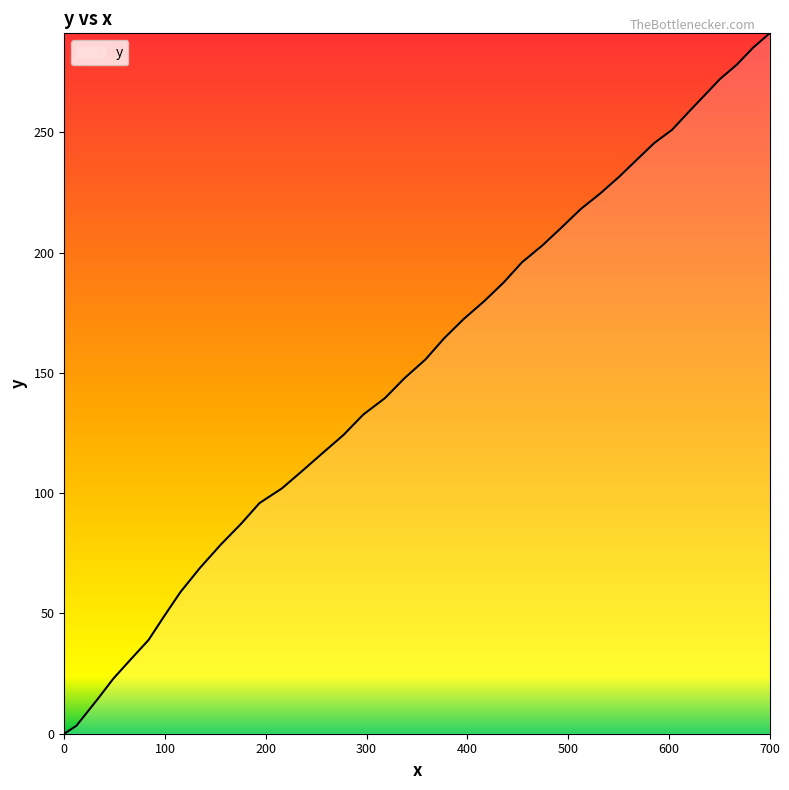

Reading right to left, what are all the values shown in this chart?

291.2	285.2	278.2	272.3	265.3	258.3	251.1	245.6	238.7	231.7	224.8	218.1	210.4	203.0	196.0	187.6	179.8	172.4	164.4	155.6	147.9	139.5	132.7	124.2	116.8	109.3	102.0	95.9	87.2	78.7	69.0	58.9	48.4	39.0	30.7	23.0	14.6	8.9	3.3	0.0